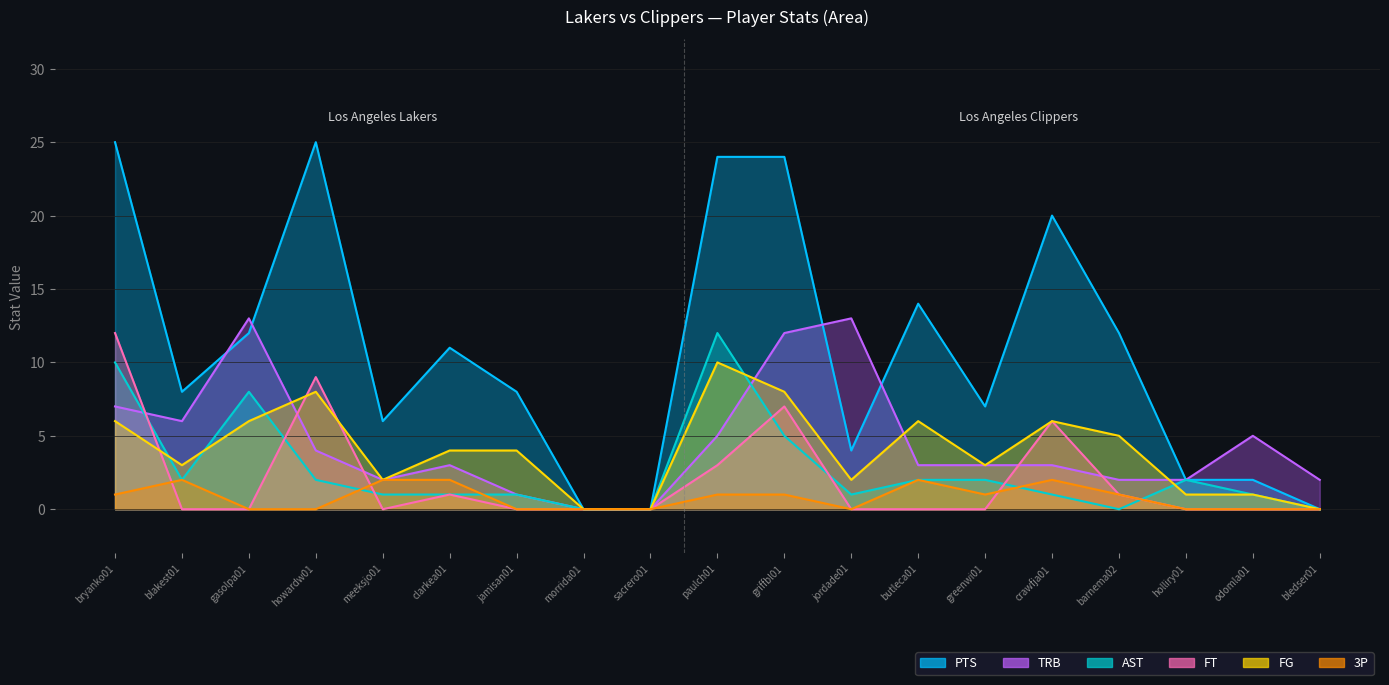

What is the label of the 3rd point from the left?

gasolpa01